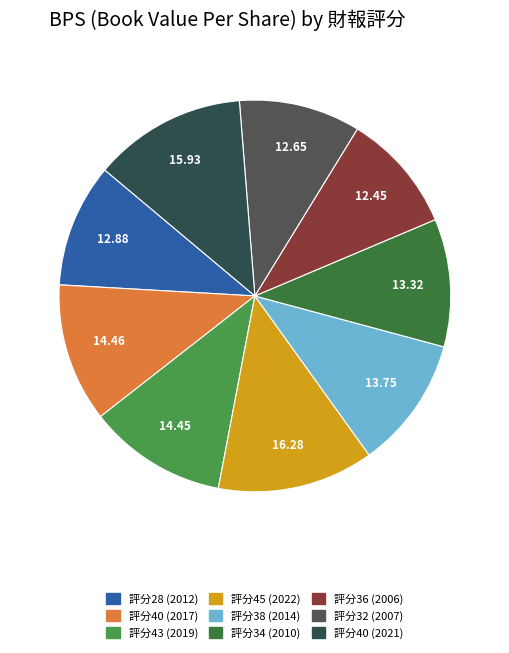

Rank the categories by value from lowest to highest.

36, 32, 28, 34, 38, 43, 40, 40, 45